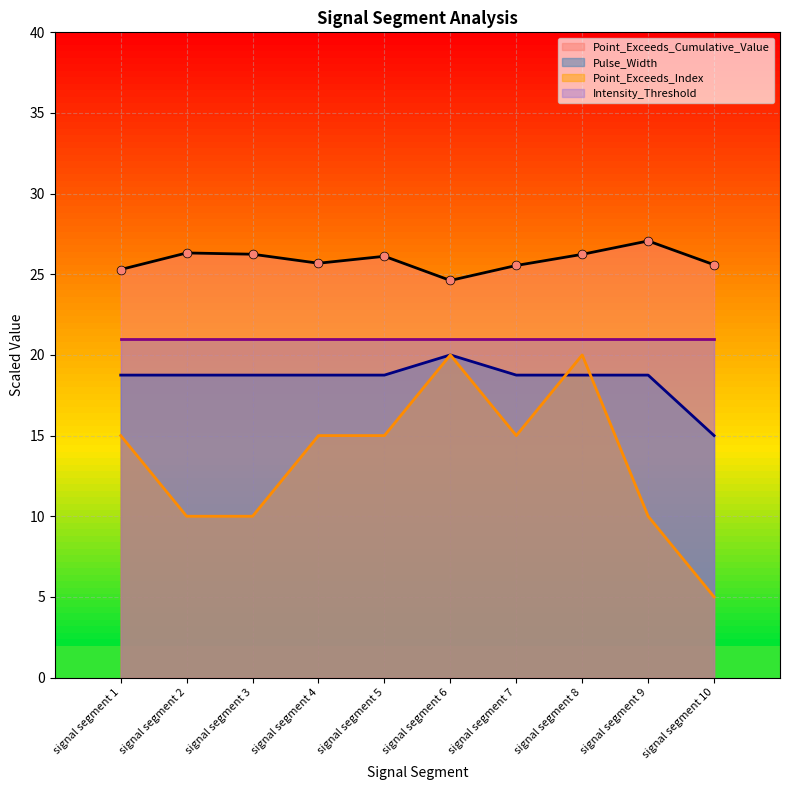

Is the value of Point_Exceeds_Cumulative_Value at signal segment 1 greater than the value of Point_Exceeds_Index at signal segment 7?

Yes